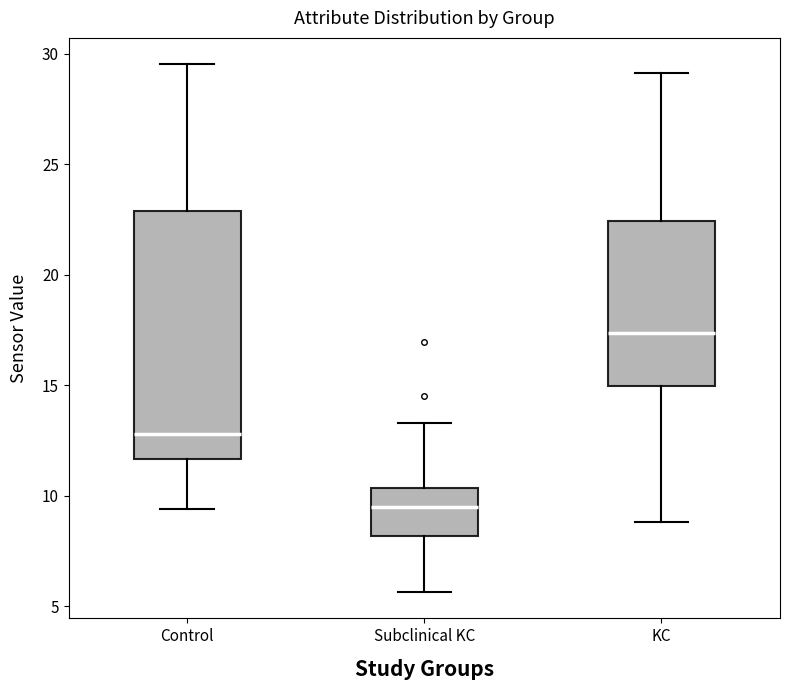

Comparing the boxes themselves (not the whiskers), which one is the tallest?

Control